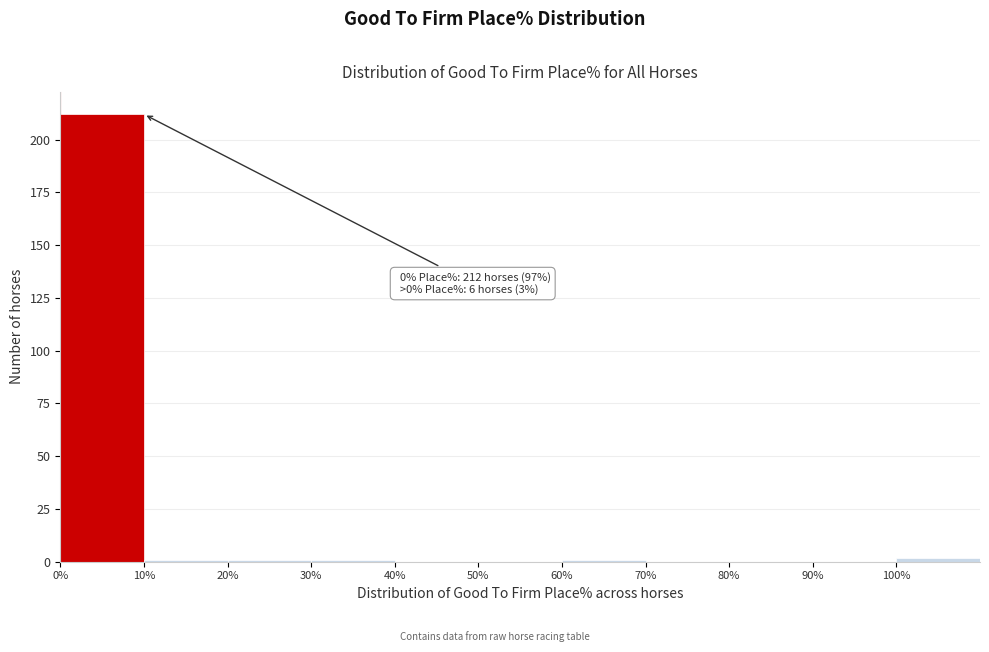

Over which range of the x-axis is the bar tallest?

0 to 10